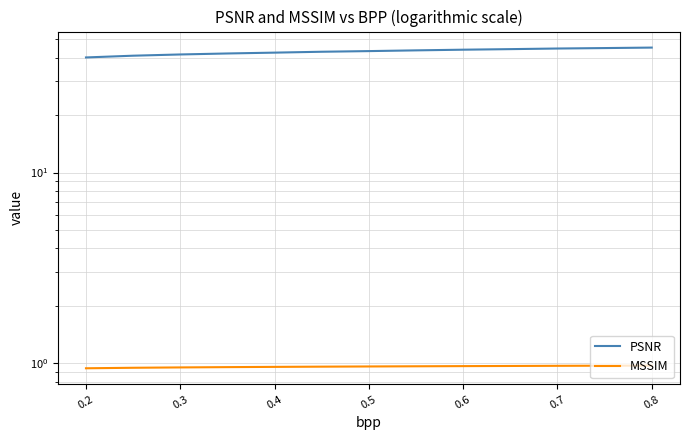

How many values in the PSNR series exceed 43?

7